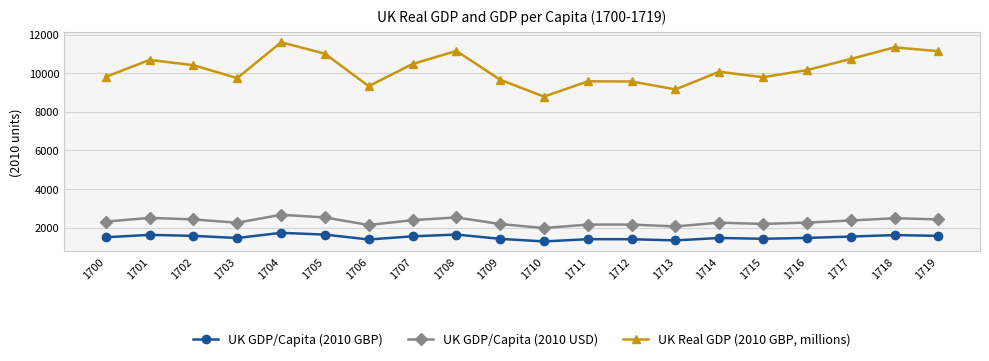

Is it true that UK GDP/Capita (2010 USD) equals 4174.5 at 1704?

False